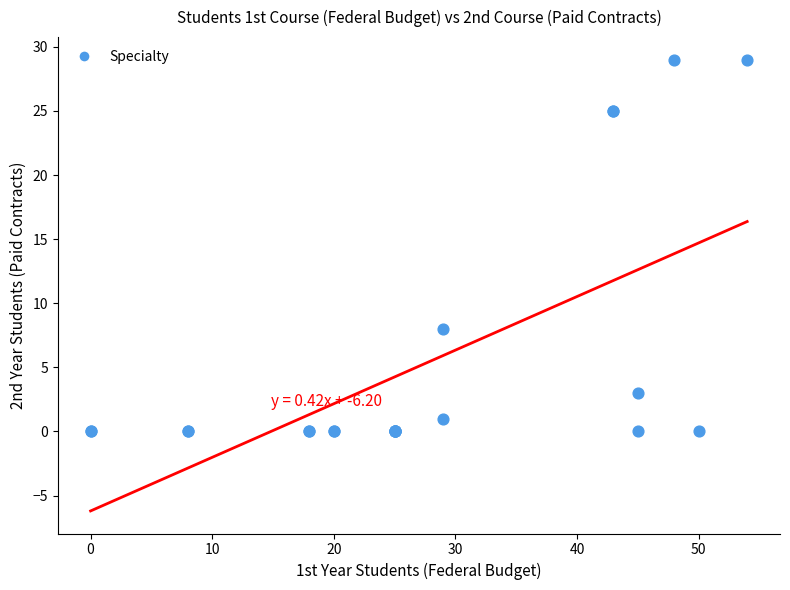

What Y value in the scatter plot is closest to 14?

8